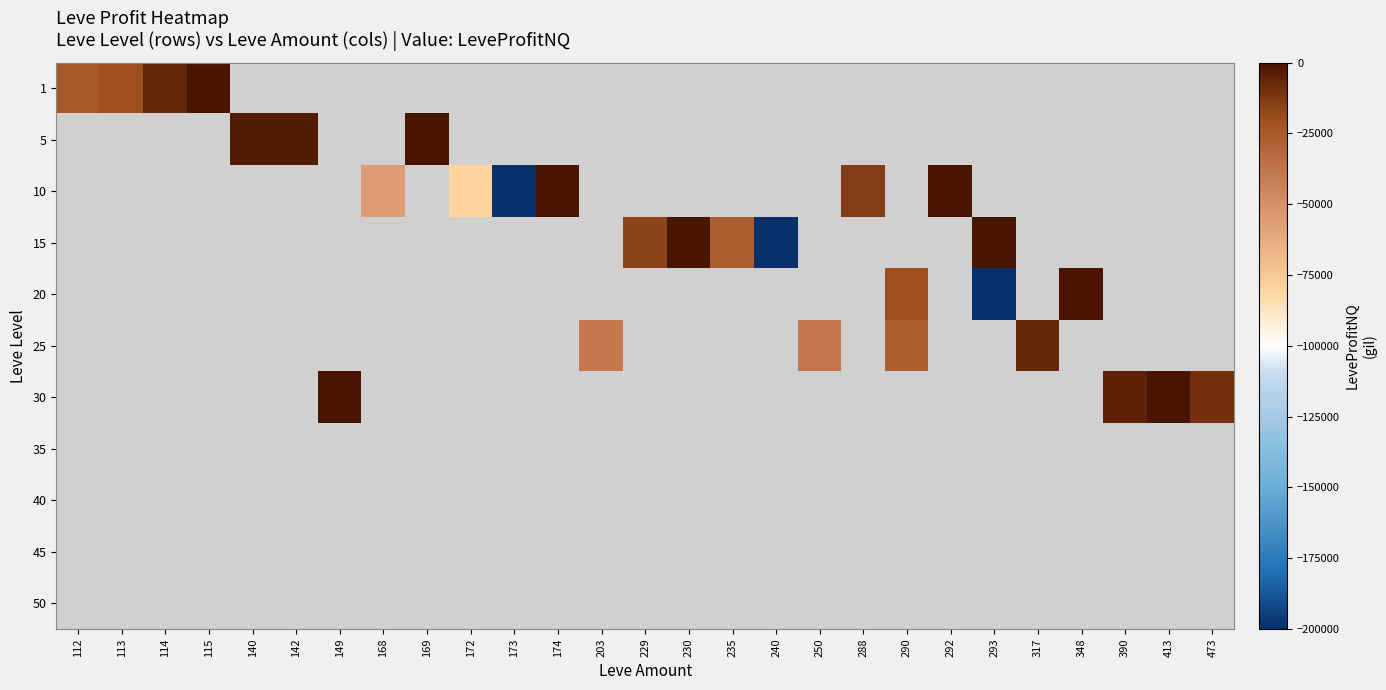

At which label is 1 closest to -12444?

114